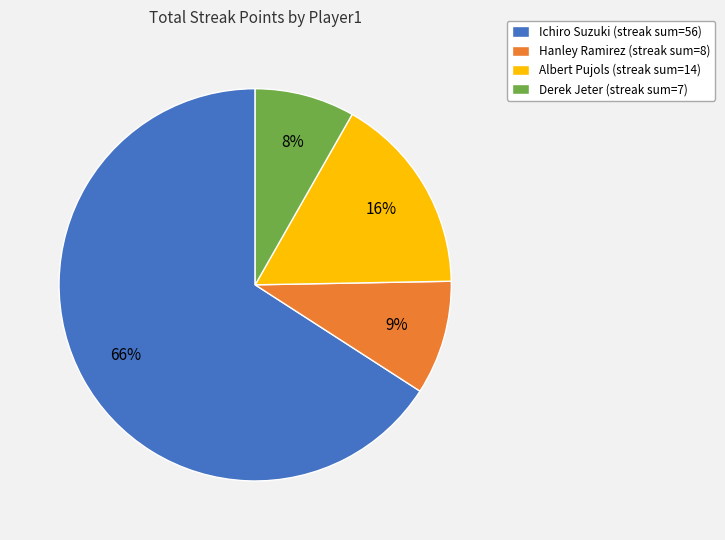

Rank the categories by value from lowest to highest.

Derek Jeter, Hanley Ramirez, Albert Pujols, Ichiro Suzuki